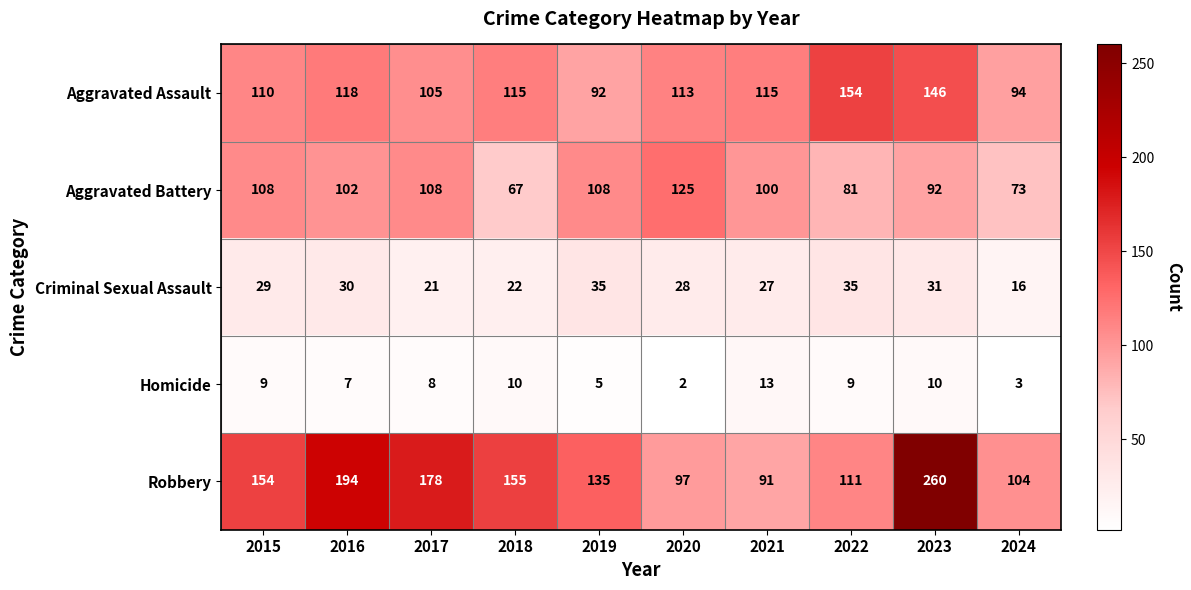

What is the sum of the Robbery values at 2018 and 2019?

290